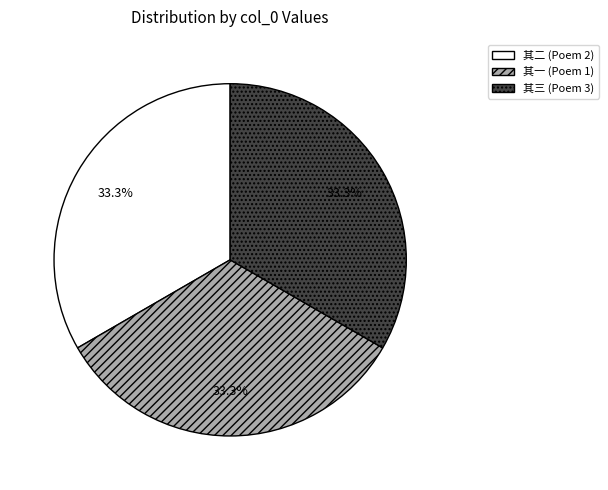

Does 其二 (Poem 2) represent more than half of the total?

No